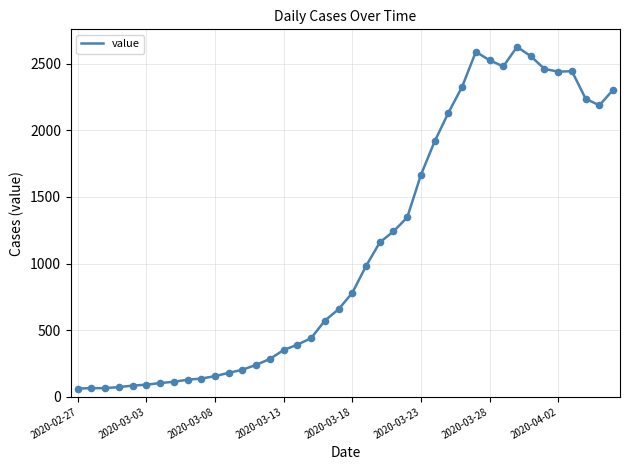

What is the greatest value displayed?

2626